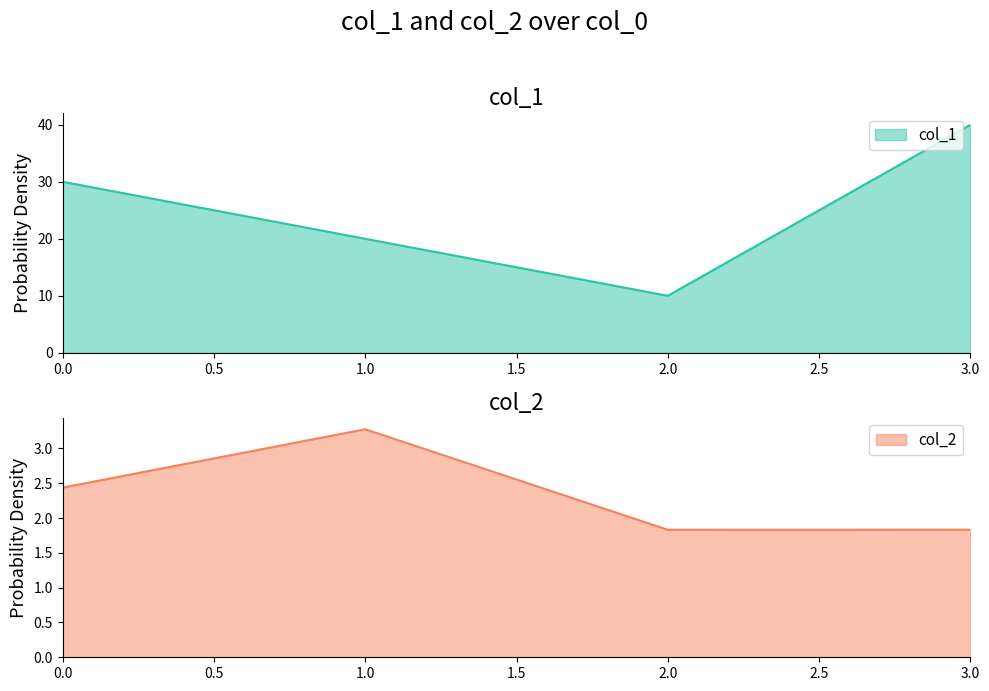

Where is the first local maximum for col_2?

1.0